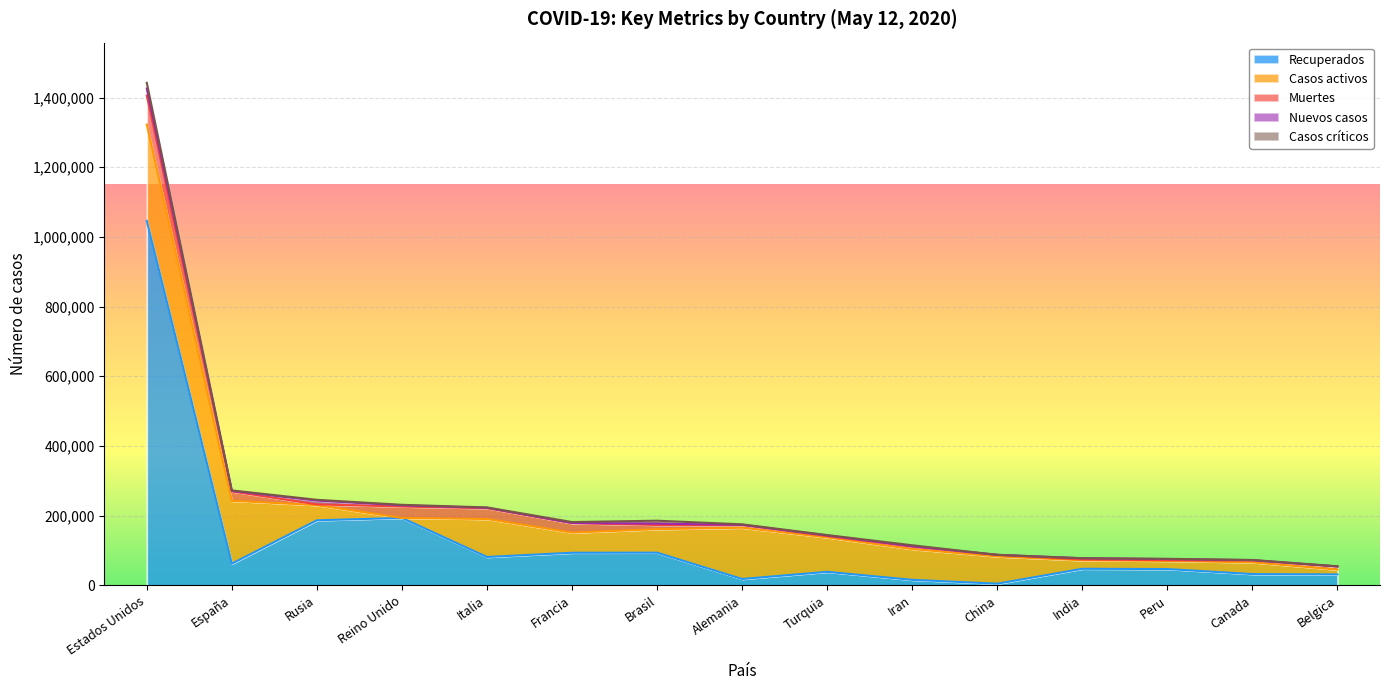

Rank the categories by Recuperados value from highest to lowest.

Estados Unidos, Reino Unido, Rusia, Brasil, Francia, Italia, España, India, Peru, Turquia, Canada, Belgica, Alemania, Iran, China